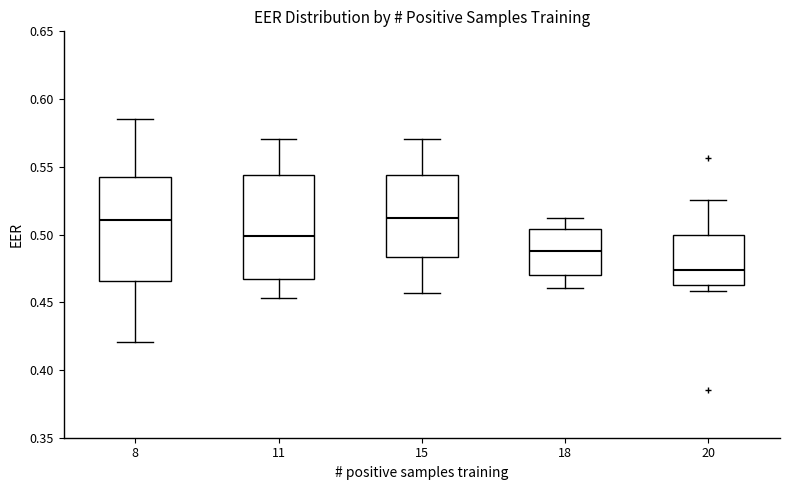

Reading left to right, transcribe this box plot: for each box, give where its median line is, the range the box spans, and where its two whiskers end, as read against the y-axis. The values are not printed on the chart, so give them approximately, as read against the axis.

8: median 0.510, box 0.465 to 0.540, whiskers 0.420 to 0.585
11: median 0.500, box 0.465 to 0.545, whiskers 0.455 to 0.570
15: median 0.515, box 0.485 to 0.545, whiskers 0.455 to 0.570
18: median 0.490, box 0.470 to 0.505, whiskers 0.460 to 0.515
20: median 0.475, box 0.465 to 0.500, whiskers 0.460 to 0.525